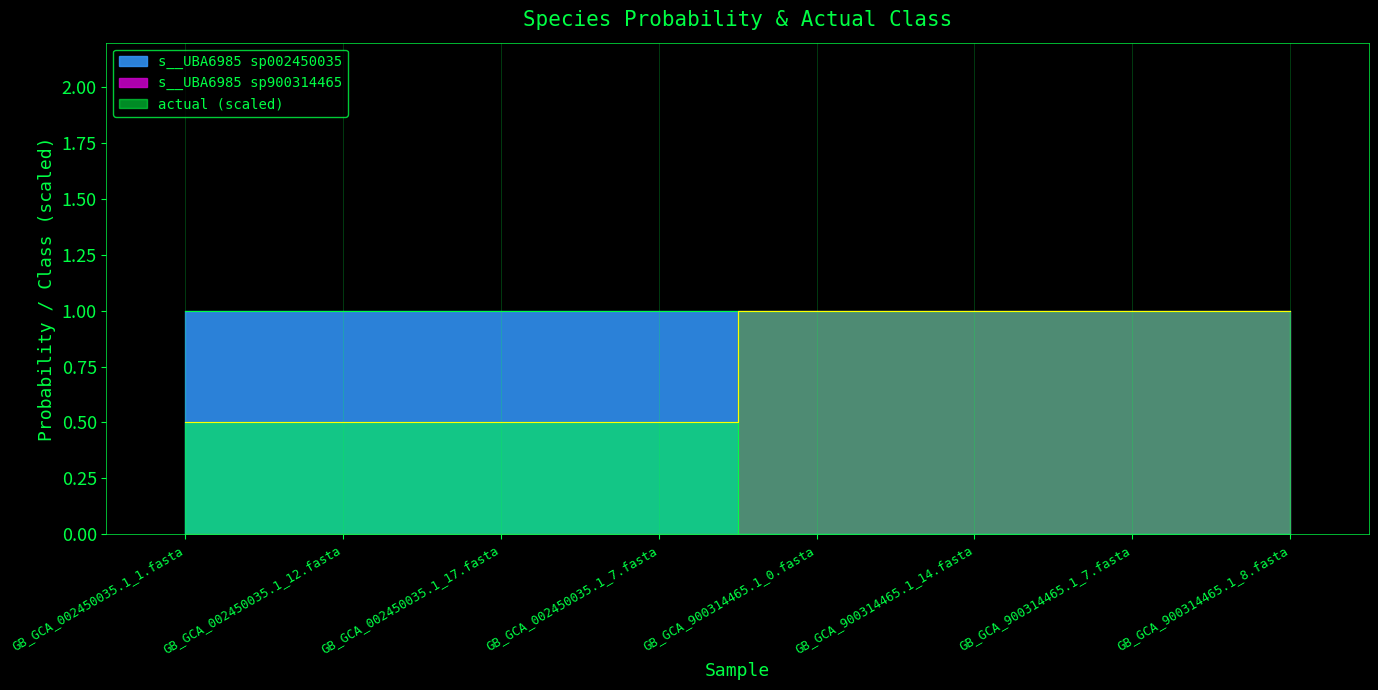

At which label does s__UBA6985 sp002450035 reach its minimum?

GB_GCA_900314465.1_0.fasta